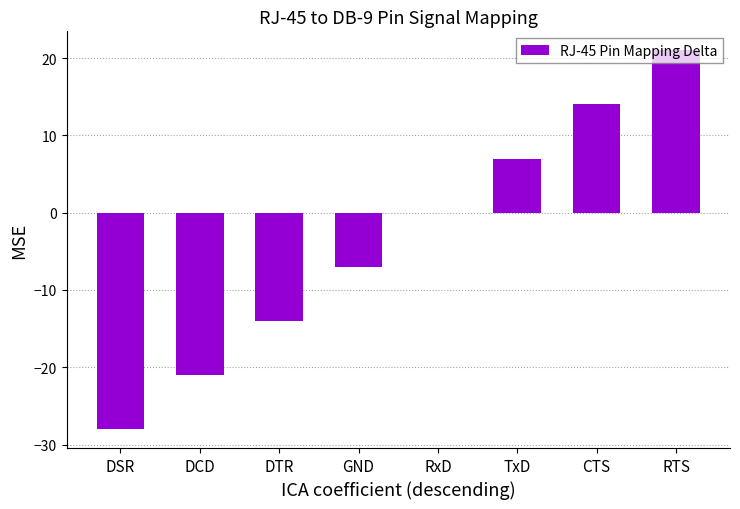

What is the difference between the values at RTS and DSR?

49